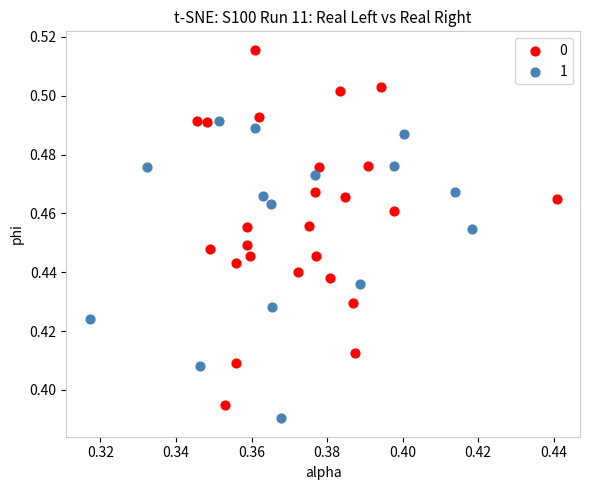

What are all the series names shown in the legend?

0, 1